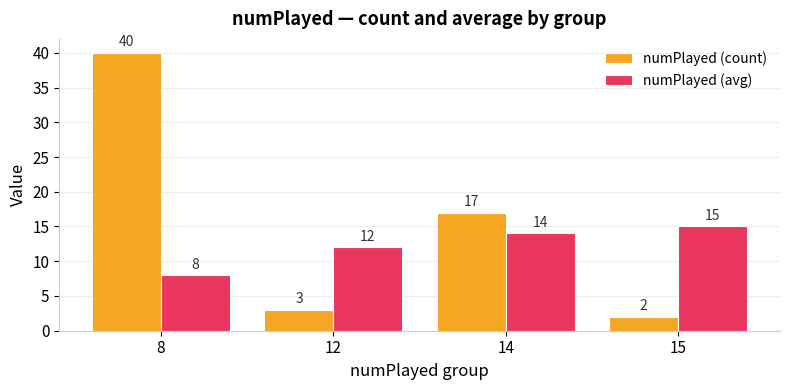

What is the sum of the numPlayed (avg) values at 15 and 12?

27